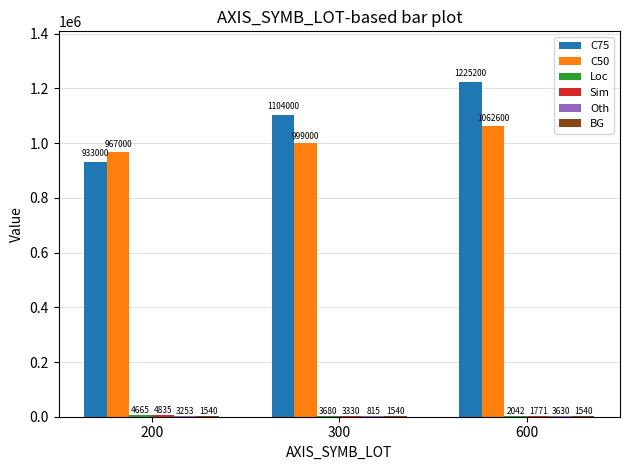

What is the sum of the C50 values at 600 and 200?

2029600